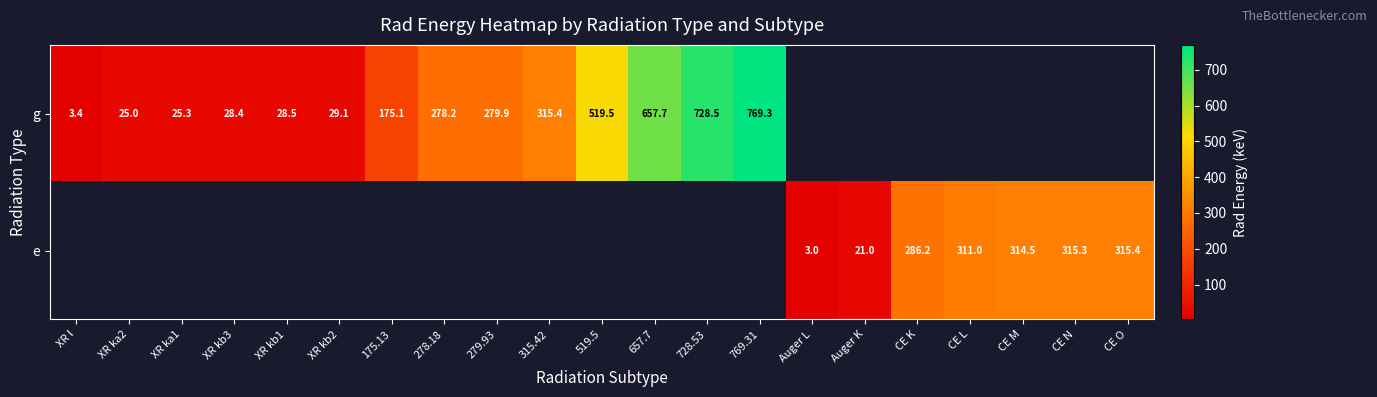

The value of row_0 at 728.53 is 728.5. True or false?

True